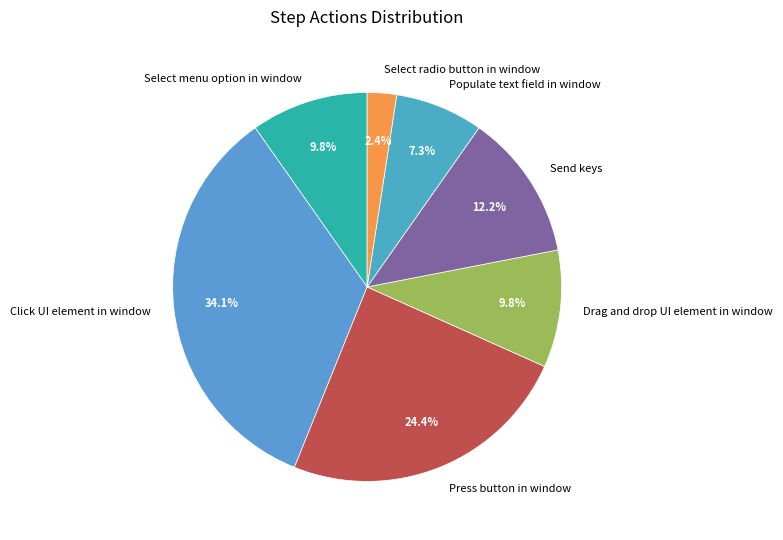

Approximately how many times larger is the value at Drag and drop UI element in window compared to Press button in window?

0.4